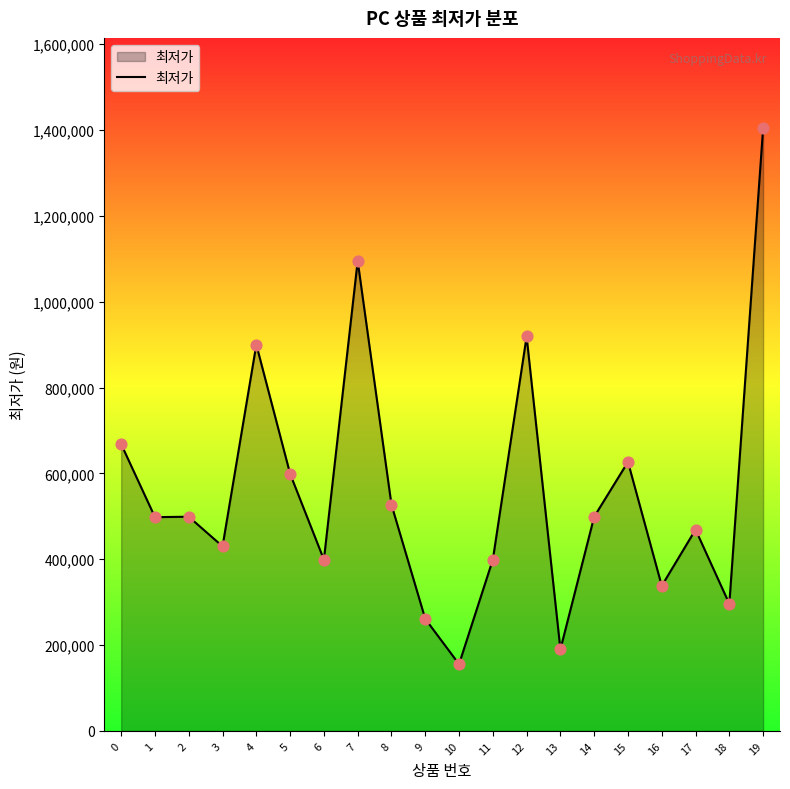

What is the change in value from 0 to 9?

-407000